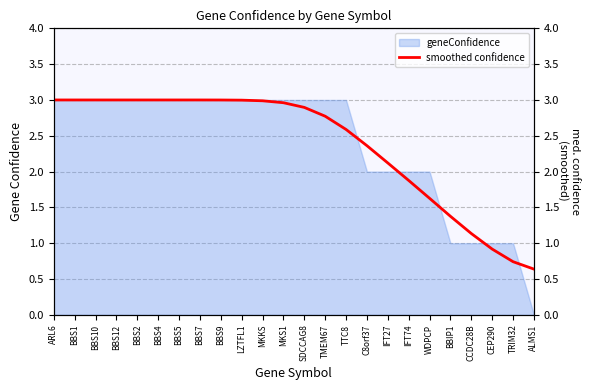

Between SDCCAG8 and IFT74, which is larger?

SDCCAG8